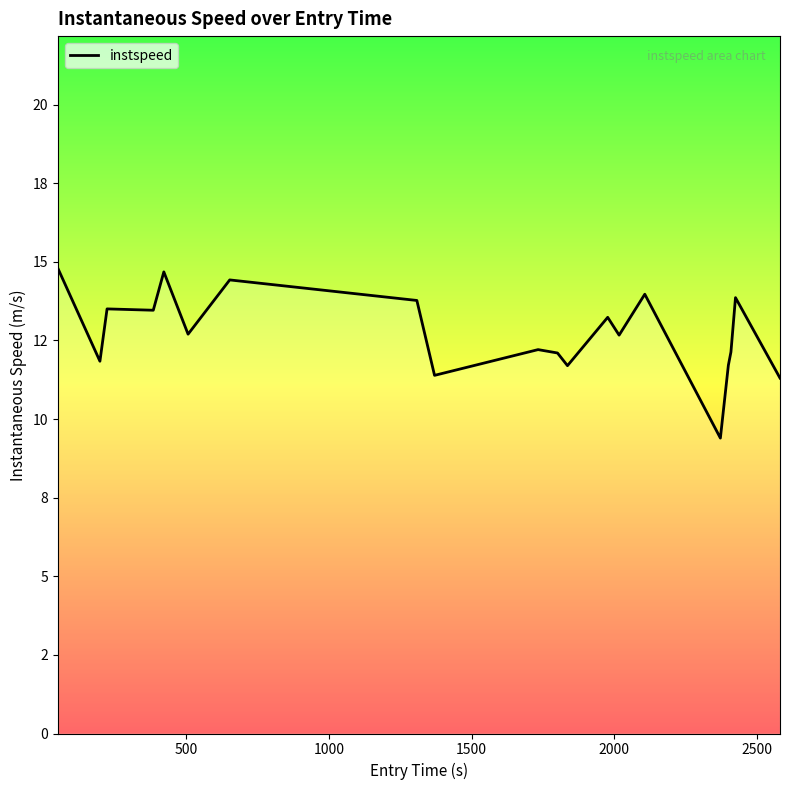

Does the chart display data point markers on the line(s)?

No